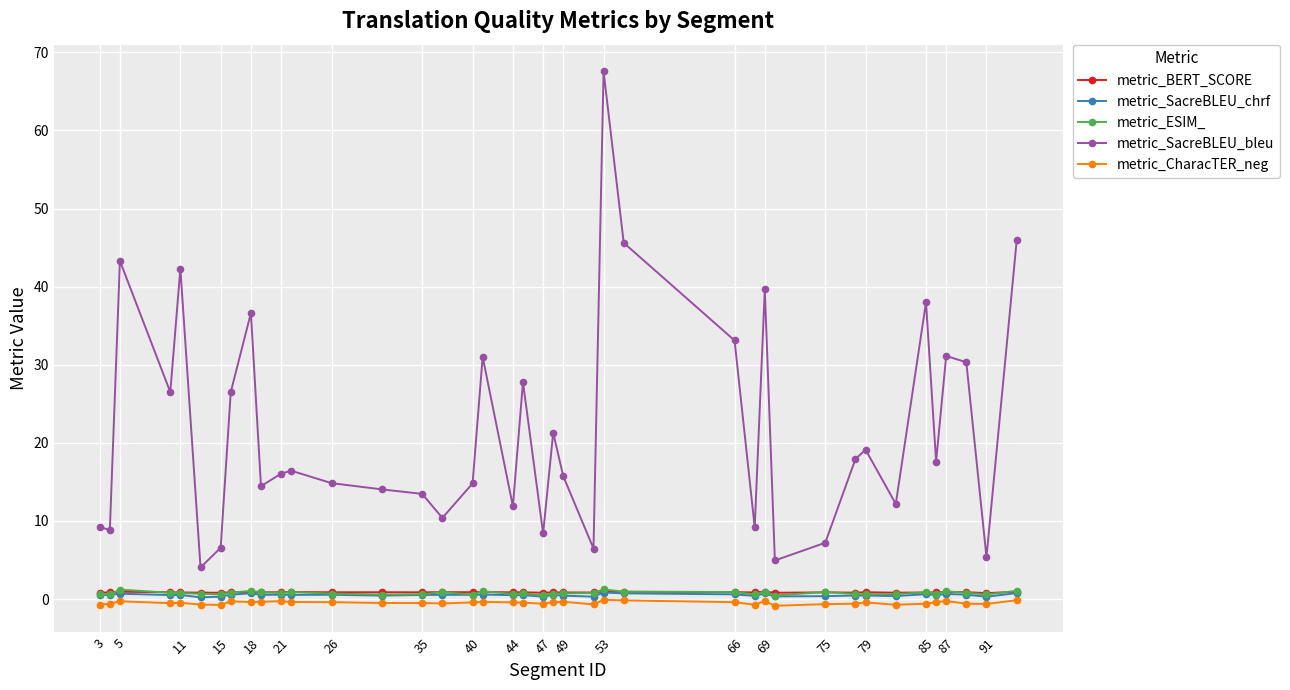

How many lines are shown in the chart?

5